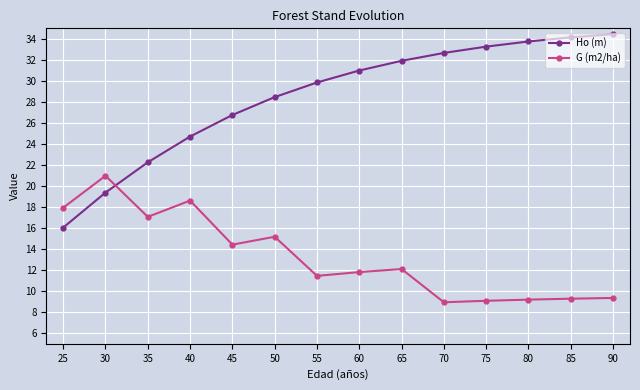

What is the approximate value of Ho (m) at 55?

29.9